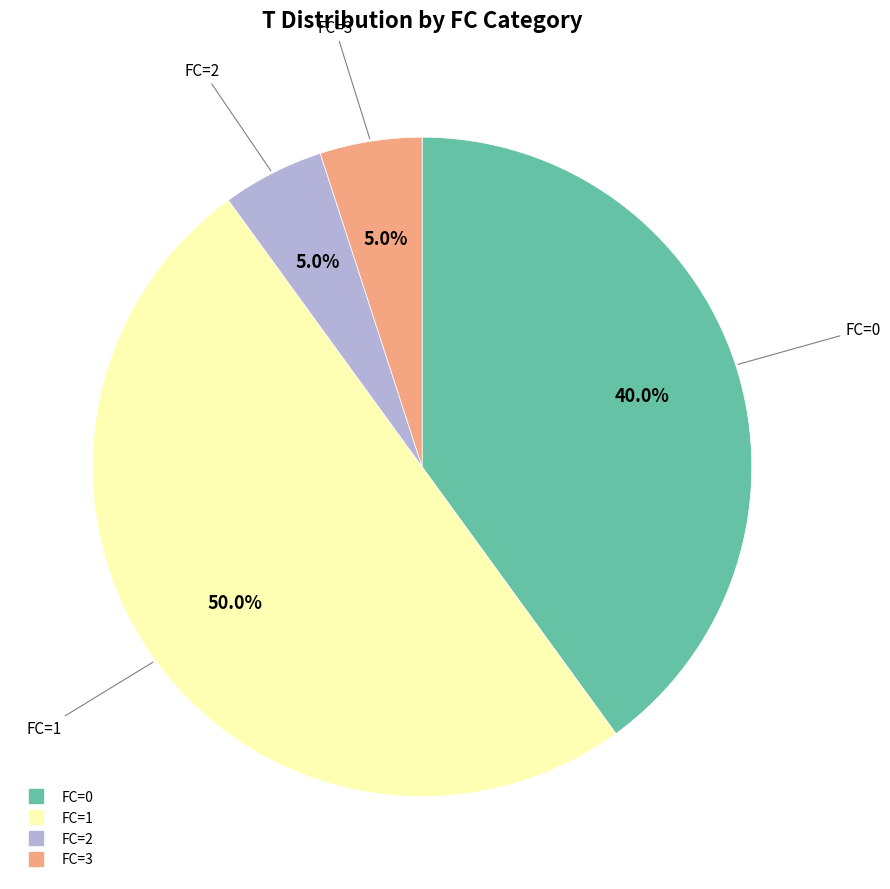

How many segments does this pie chart have?

4